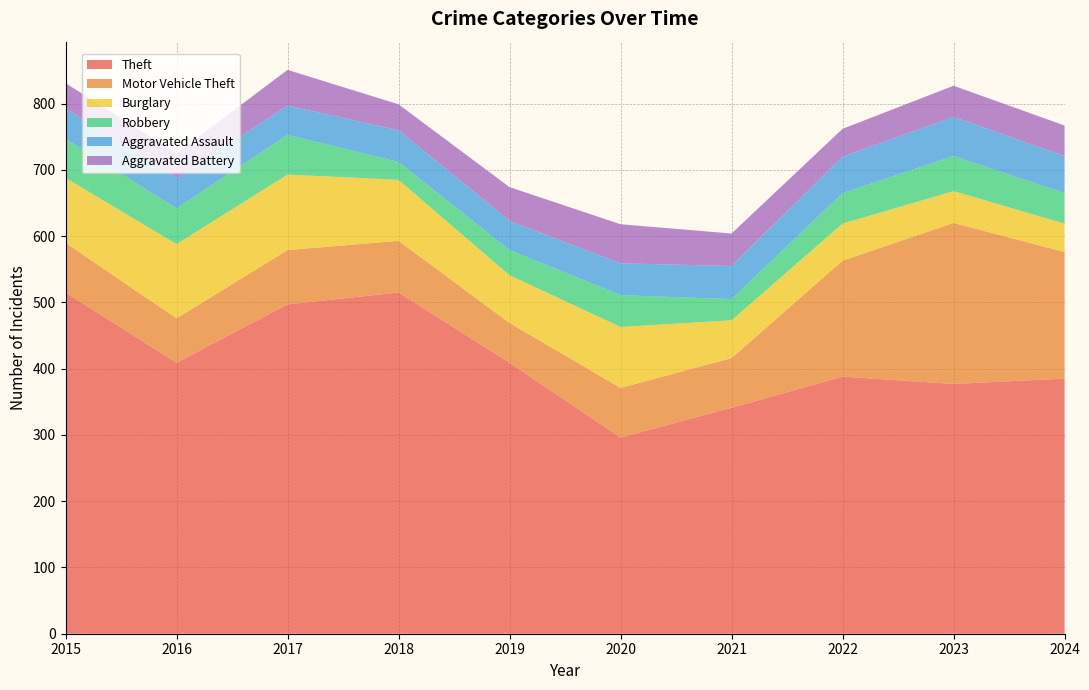

Reading left to right, what are all the values shown in this chart?

Theft: 2015=515	2016=409	2017=497	2018=515	2019=409	2020=296	2021=341	2022=388	2023=377	2024=385
Motor Vehicle Theft: 2015=75	2016=67	2017=82	2018=78	2019=60	2020=75	2021=75	2022=175	2023=243	2024=191
Burglary: 2015=98	2016=112	2017=114	2018=92	2019=72	2020=92	2021=57	2022=56	2023=48	2024=43
Robbery: 2015=59	2016=54	2017=60	2018=27	2019=38	2020=48	2021=32	2022=46	2023=53	2024=46
Aggravated Assault: 2015=46	2016=46	2017=44	2018=48	2019=44	2020=48	2021=50	2022=55	2023=59	2024=56
Aggravated Battery: 2015=38	2016=37	2017=54	2018=39	2019=51	2020=59	2021=49	2022=42	2023=47	2024=46